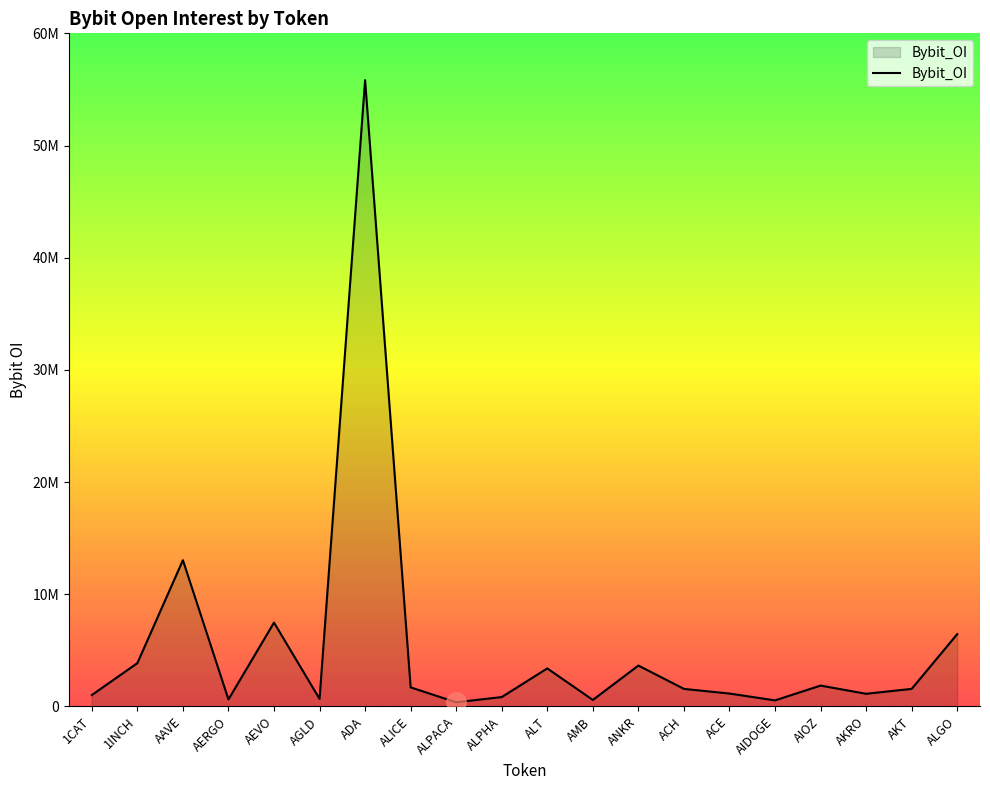

Does the chart display data point markers on the line(s)?

No